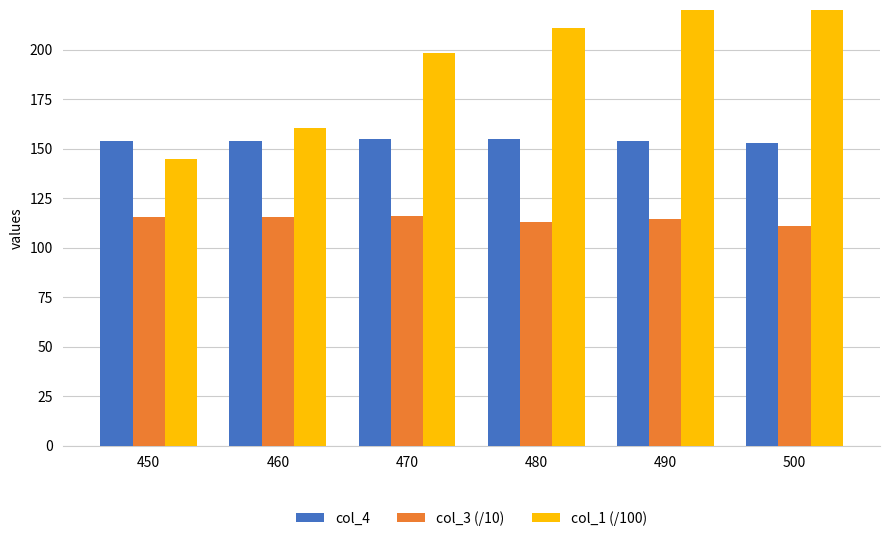

Between 460 and 450, which is larger?

460